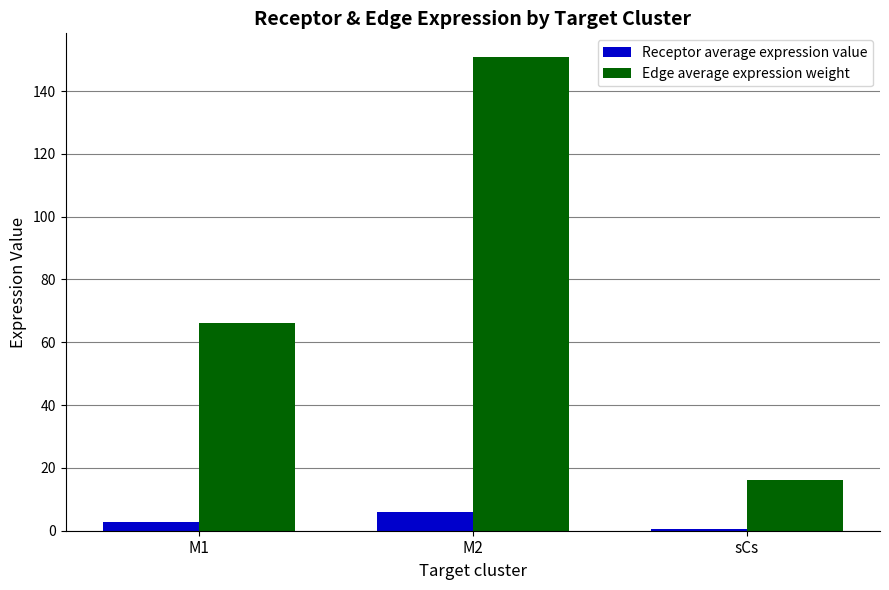

Is it true that Receptor average expression value equals 2.6 at M1?

True